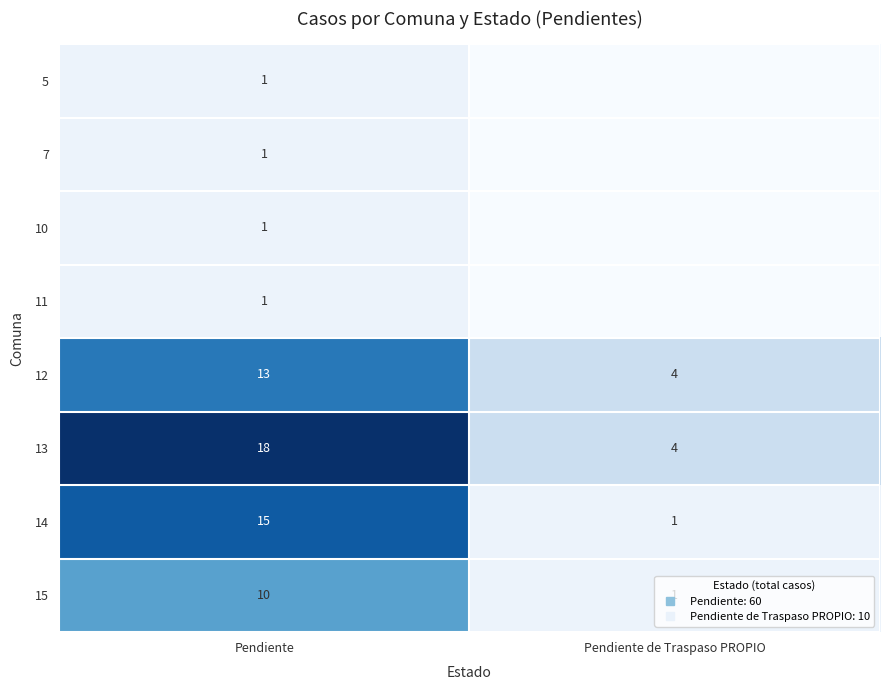

Which has a higher value, Pendiente de Traspaso PROPIO or Pendiente?

Pendiente